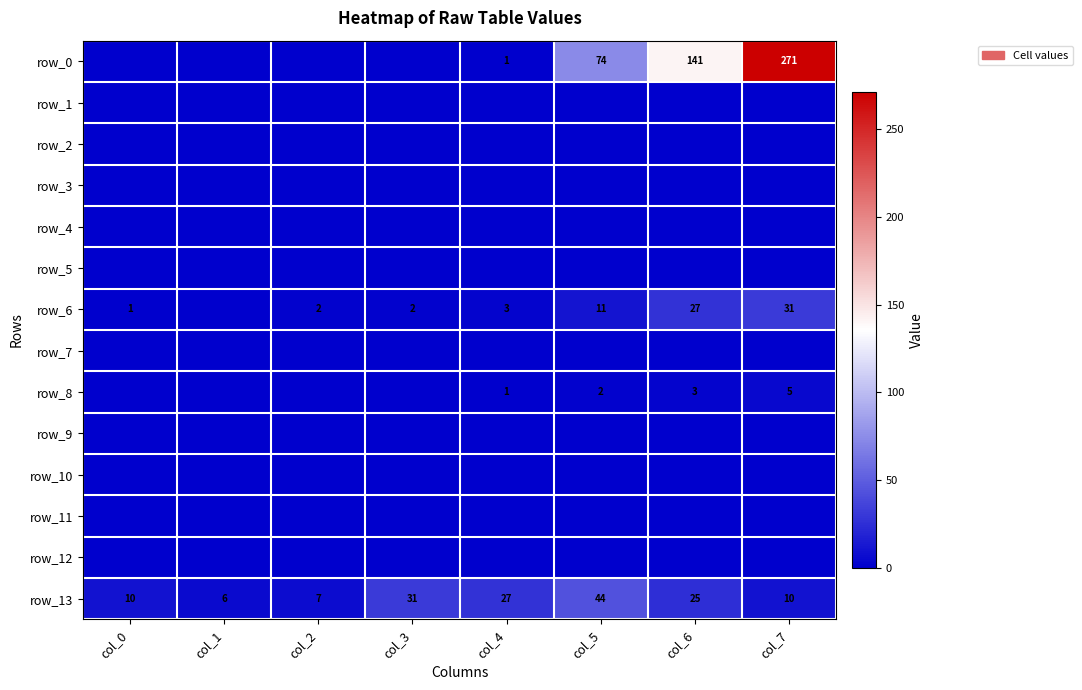

Is the value of row_5 at col_7 greater than the value of row_4 at col_2?

No